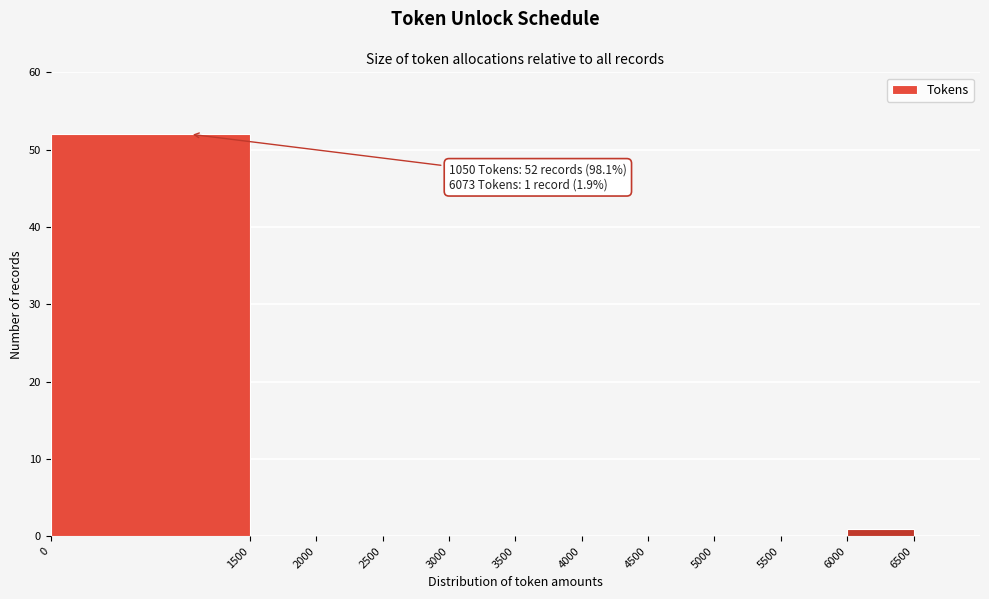

Which range on the x-axis has the tallest bar?

0 to 1500